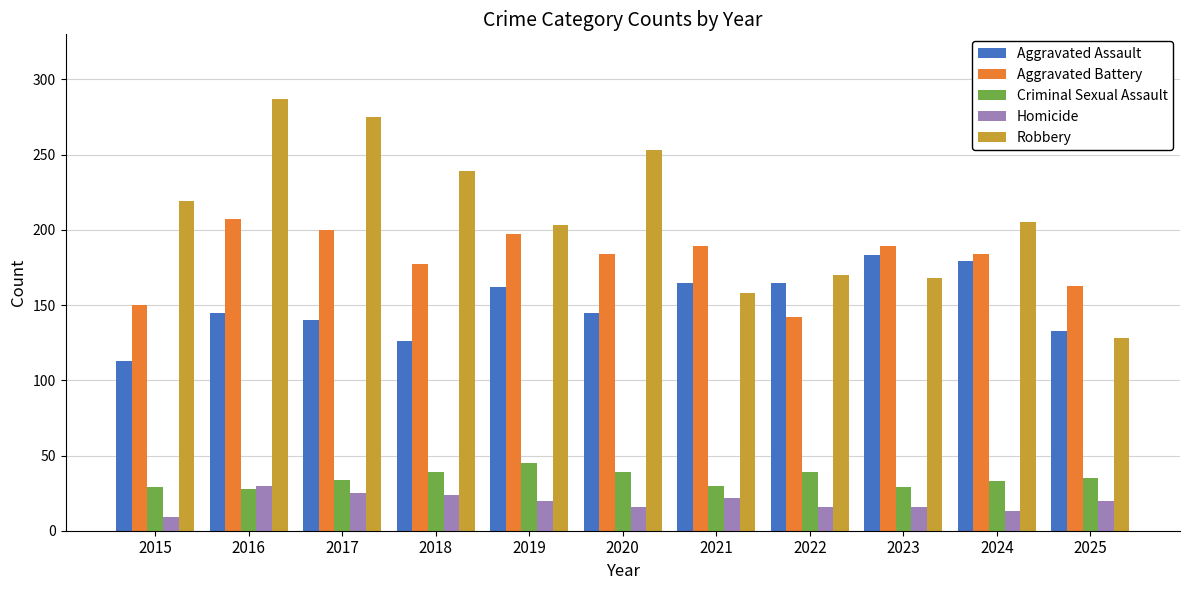

Rank the series by their maximum value, from highest to lowest.

Robbery, Aggravated Battery, Aggravated Assault, Criminal Sexual Assault, Homicide